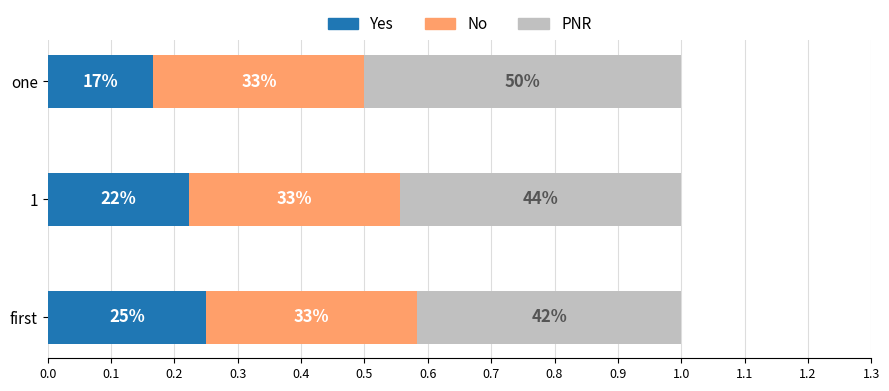

What is the value of the Yes bar at the 1st from the left?

0.2